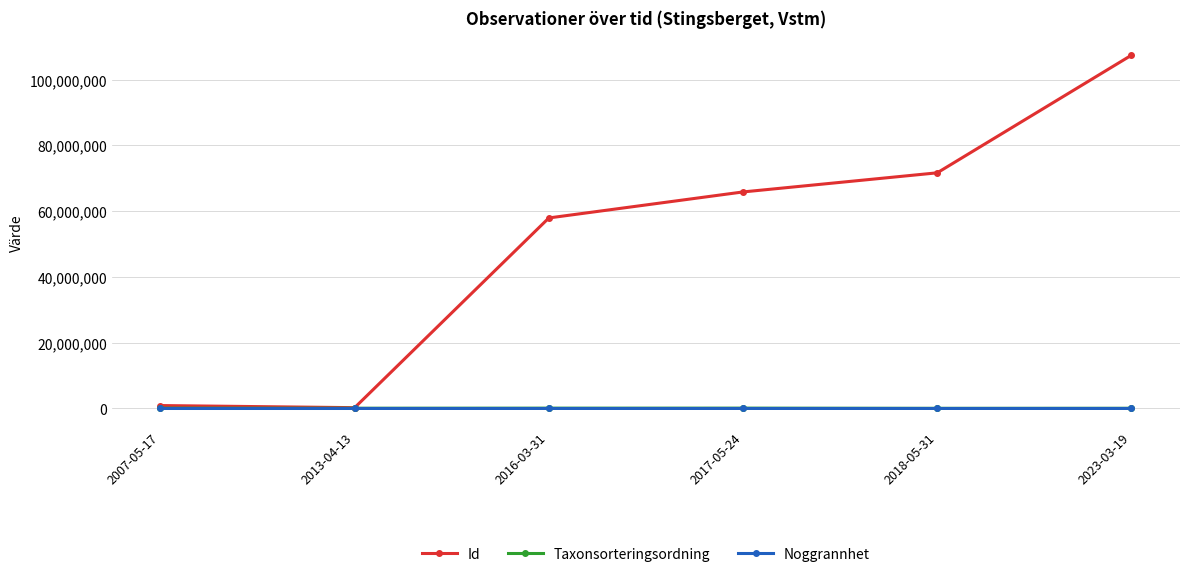

Which series changed the most between 2007-05-17 and 2017-05-24?

Id